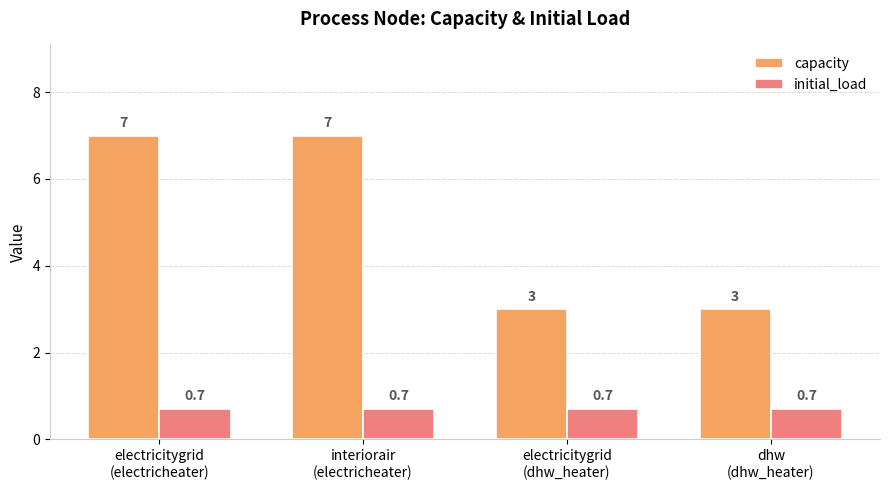

How many bars are there in each group?

2